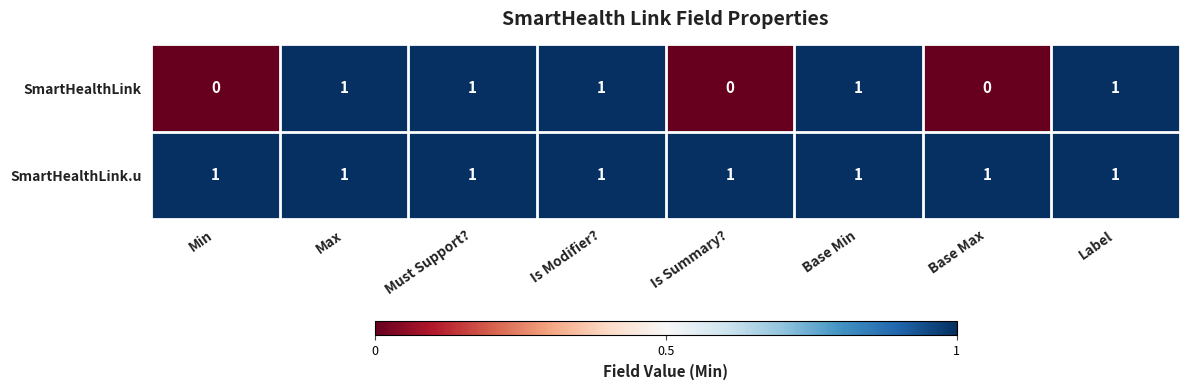

Which series has the largest total across all categories?

SmartHealthLink.u